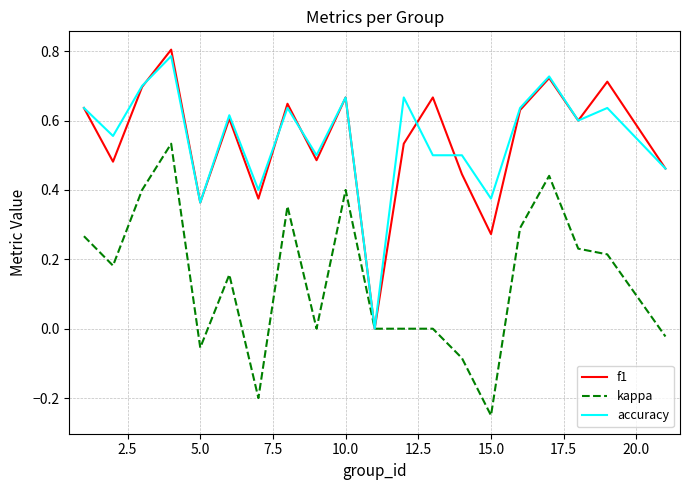

How many lines are shown in the chart?

3